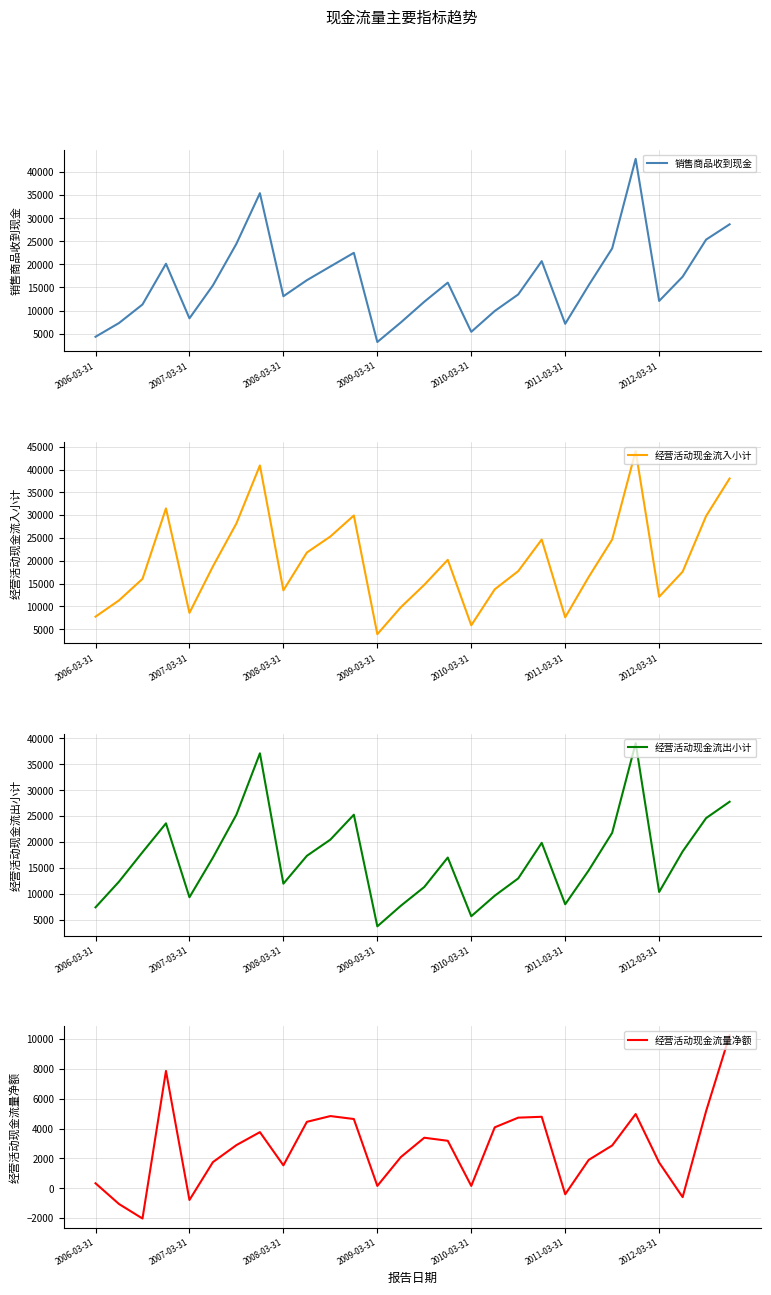

What position from the right is 21?

7